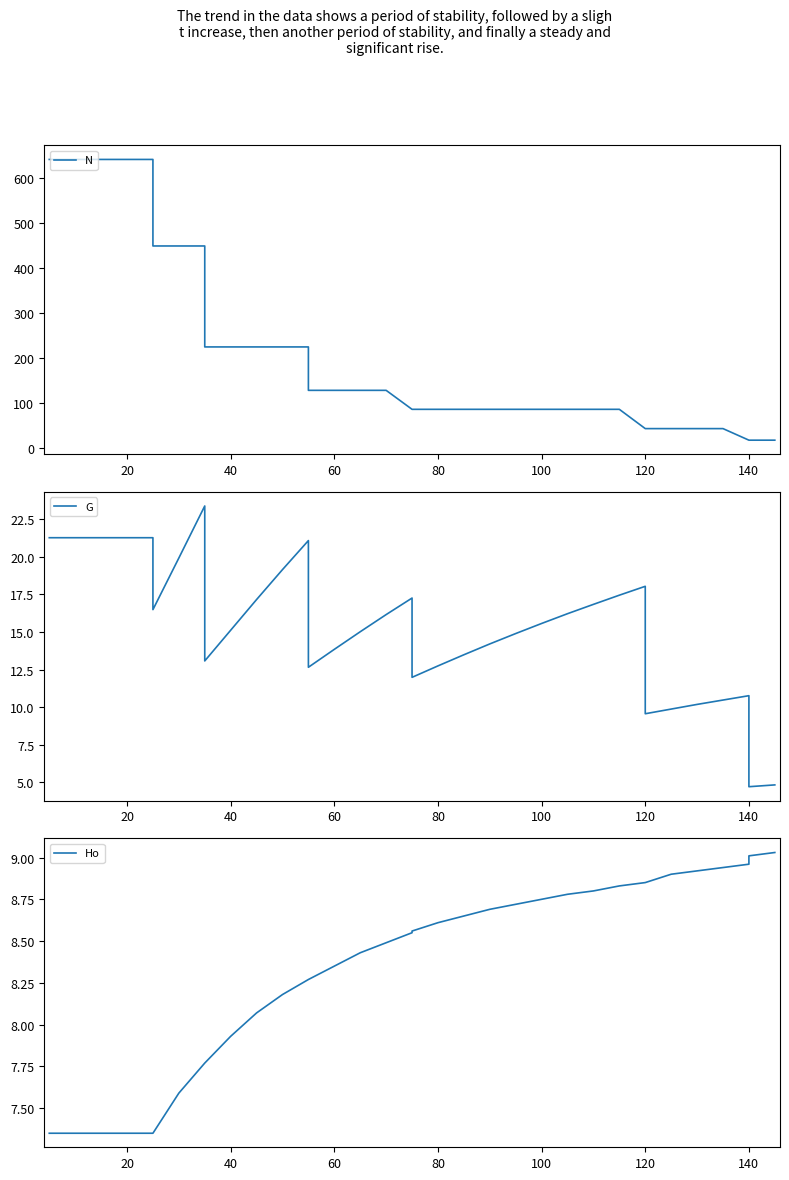

Reading left to right, list all the values displayed in this chart.

N: 640.2	640.2	640.2	640.2	640.2	448.1	448.1	448.1	224.1	224.1	224.1	224.1	224.1	127.7	127.7	127.7	127.7	85.6	85.6	85.6	85.6	85.6	85.6	85.6	85.6	85.6	85.6	42.8	42.8	42.8	42.8	42.8	17.1	17.1	17.1
G: 21.3	21.3	21.3	21.3	21.3	16.5	19.9	23.4	13.1	15.1	17.1	19.1	21.1	12.7	13.8	15.0	16.1	17.2	12.0	12.7	13.5	14.2	14.9	15.6	16.2	16.8	17.4	18.0	9.6	9.9	10.2	10.5	10.8	4.7	4.8
Ho: 7.3	7.3	7.3	7.3	7.3	7.3	7.6	7.8	7.8	7.9	8.1	8.2	8.3	8.3	8.3	8.4	8.5	8.6	8.6	8.6	8.7	8.7	8.7	8.8	8.8	8.8	8.8	8.8	8.8	8.9	8.9	8.9	9.0	9.0	9.0